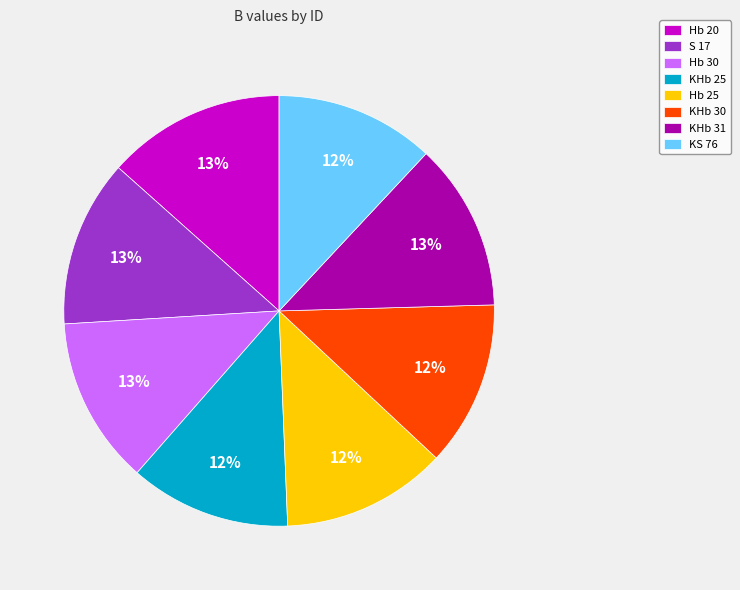

Does KHb 31 represent more than half of the total?

No